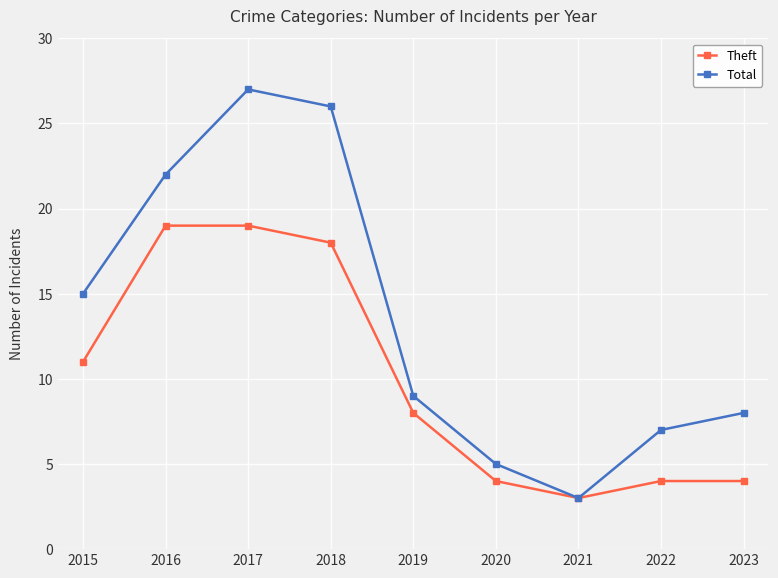

What are all the series names shown in the legend?

Theft, Total